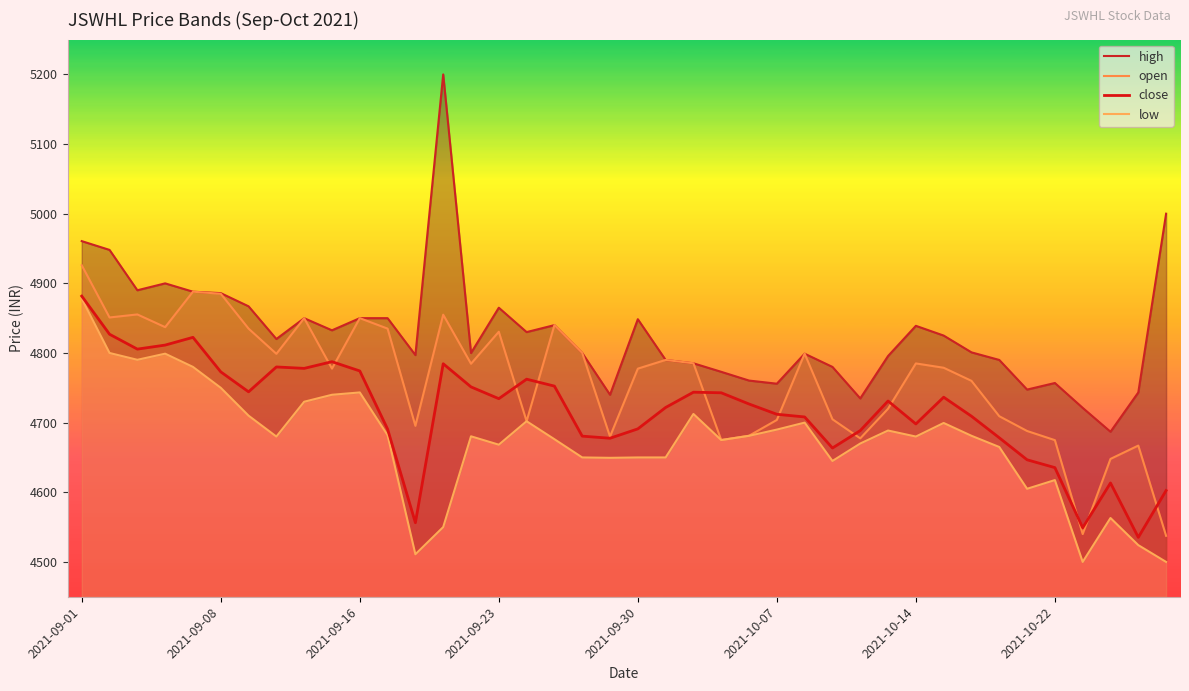

True or false: close has a value of 4556.3 at 12.

True